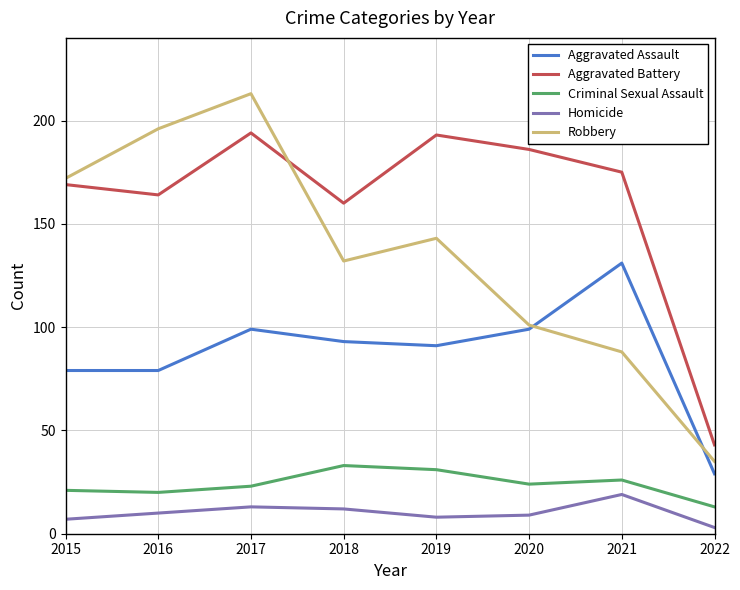

What is the total value across all series at 2018?

430